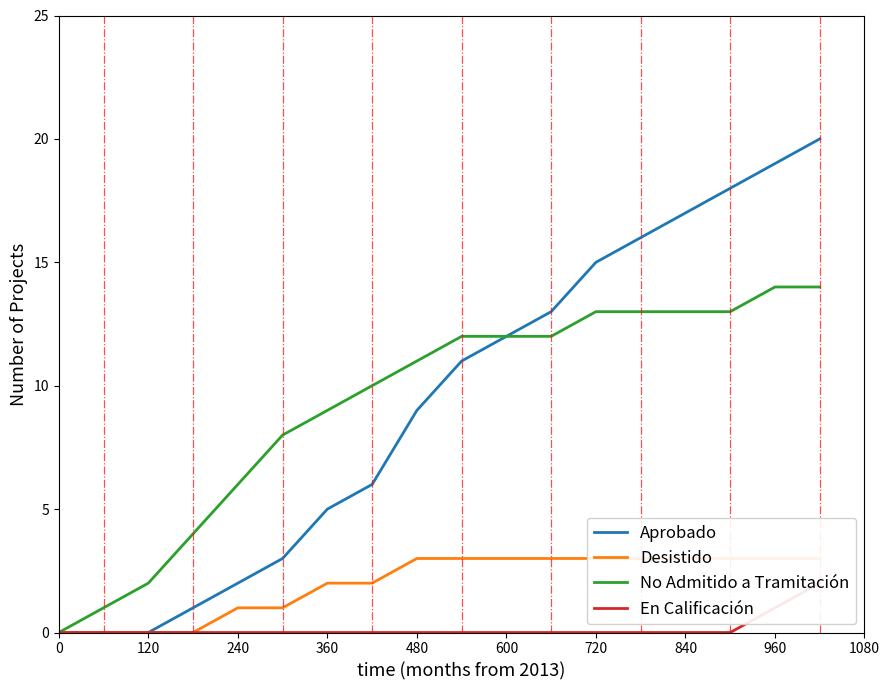

Is it true that No Admitido a Tramitación equals 16 at 360?

False